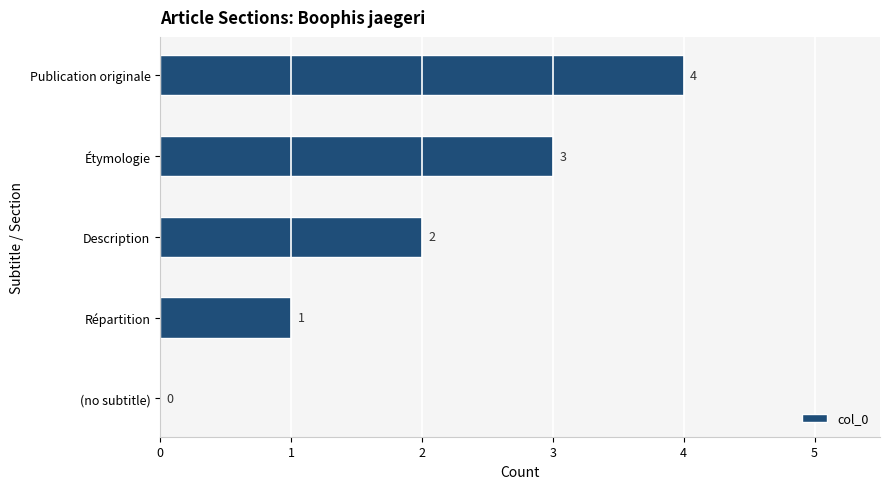

What is the sum of all values?

10